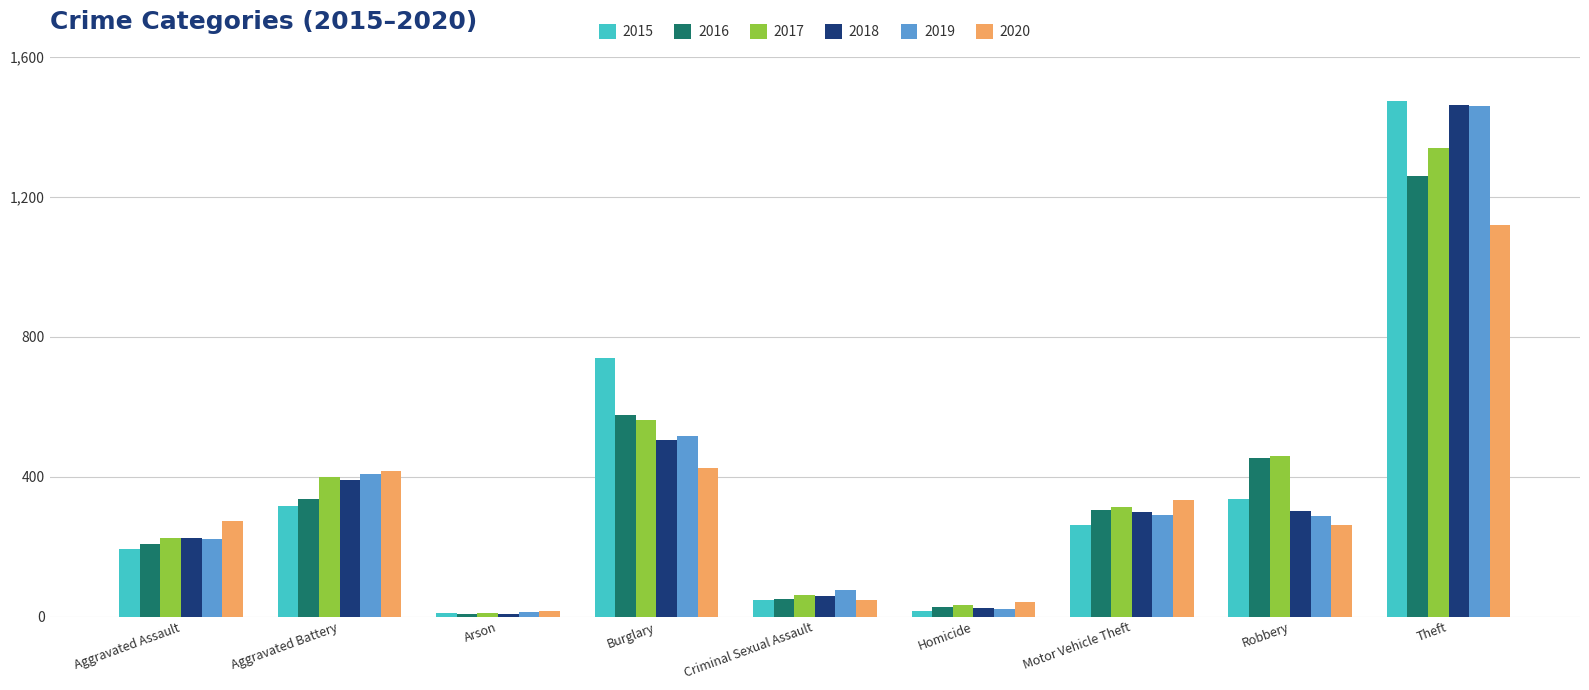

What is the average value of the 2017 series?

378